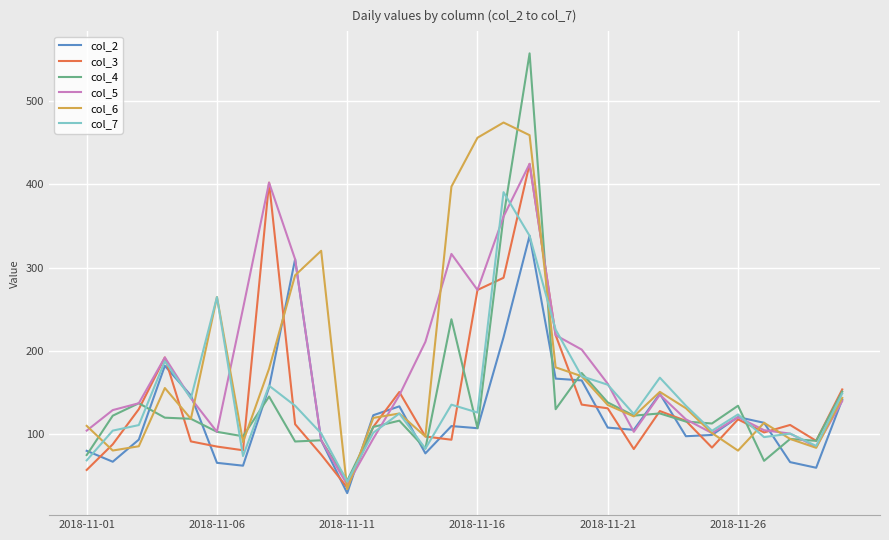

What is the smallest value displayed?

29.5